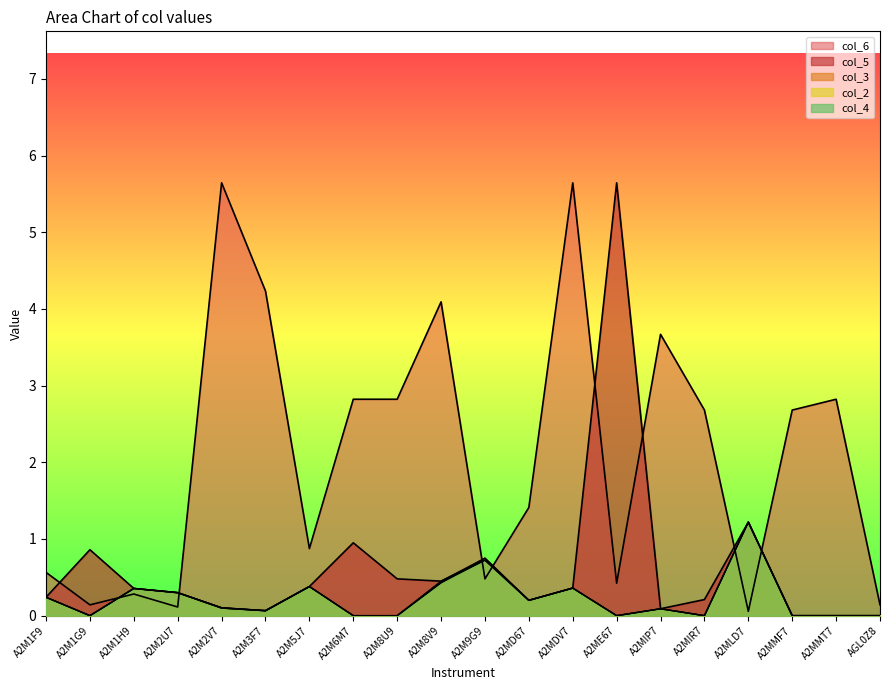

Does the chart display data point markers on the line(s)?

No